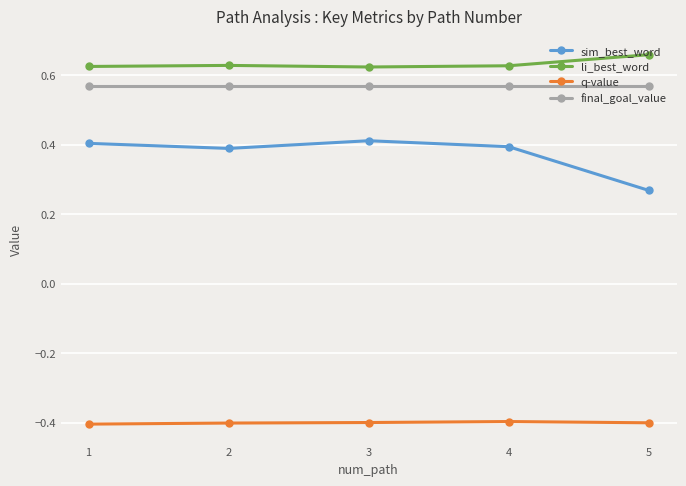

How many series are shown in this chart?

4